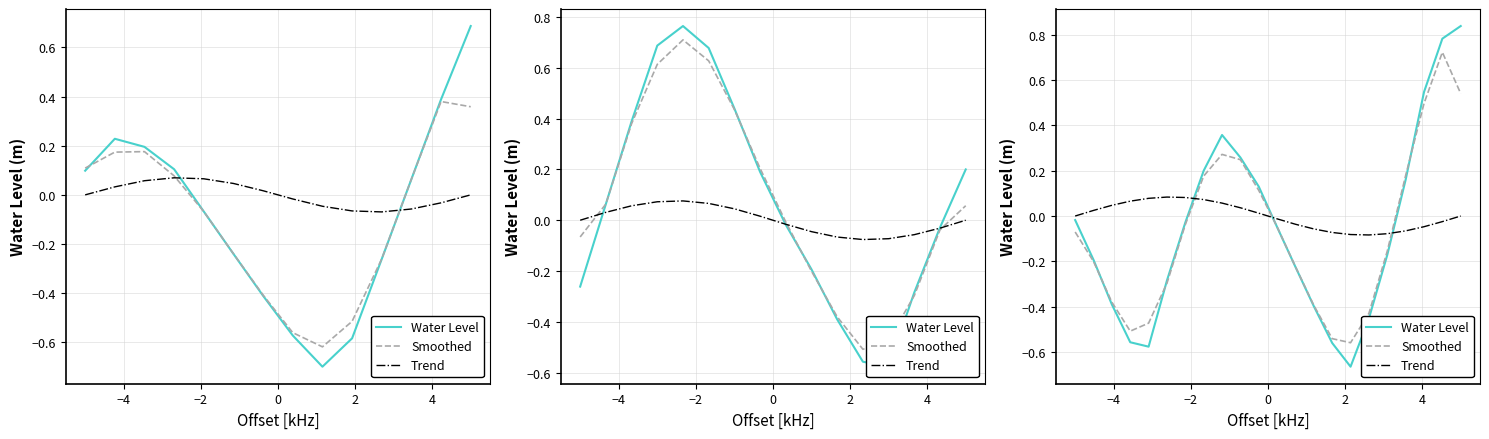

How many values in the Smoothed series are below 0?

14